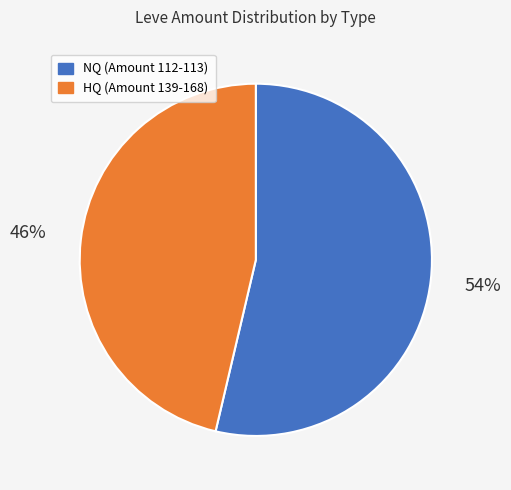

Is there any slice that represents more than half of the pie?

Yes